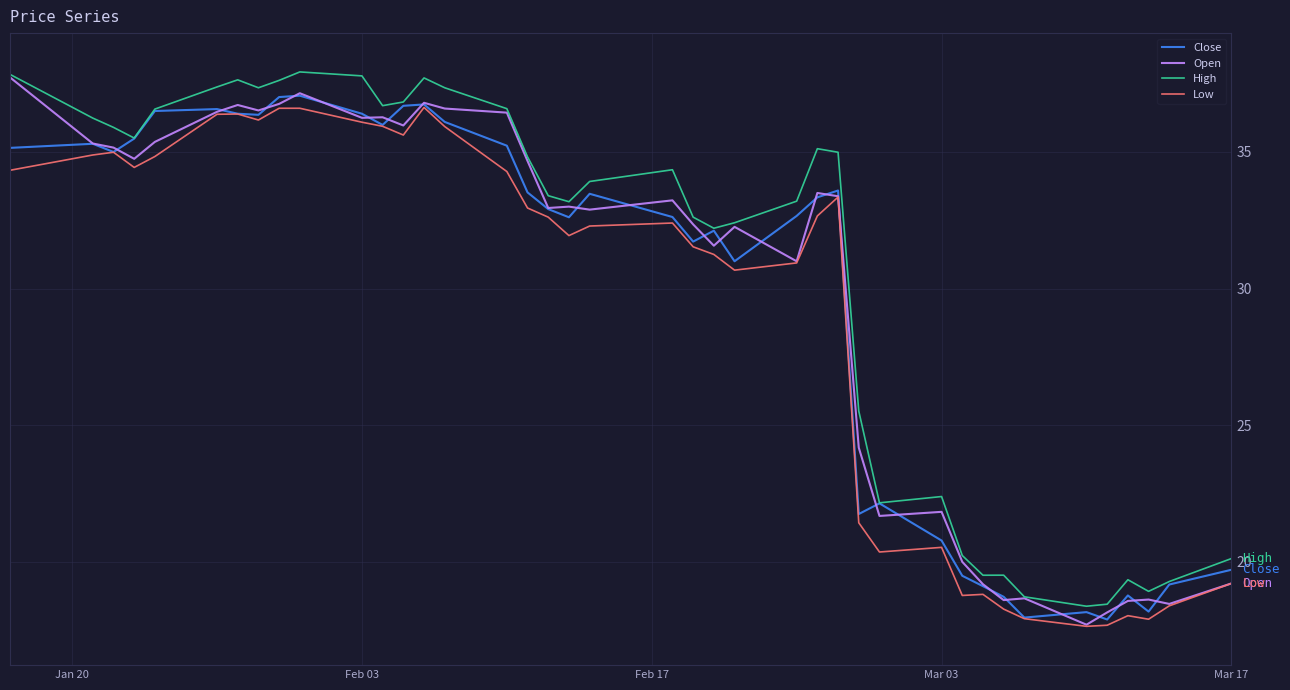

What is the difference between the second highest and second lowest values in the High series?

19.4